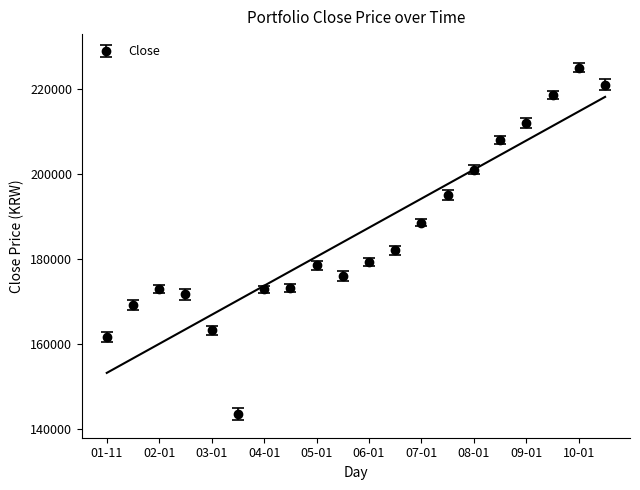

True or false: Open and Close intersect in this chart.

False